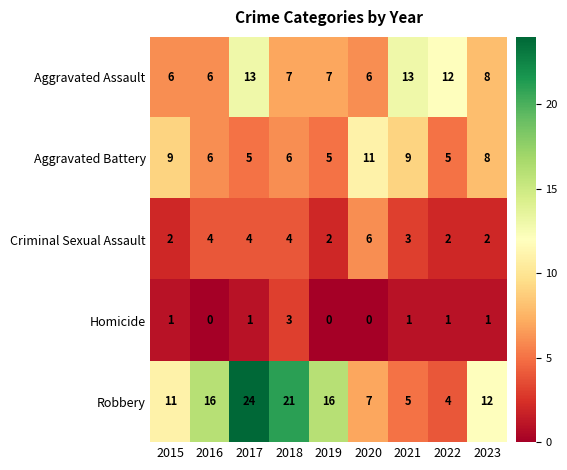

What is the maximum value shown in the chart?

24